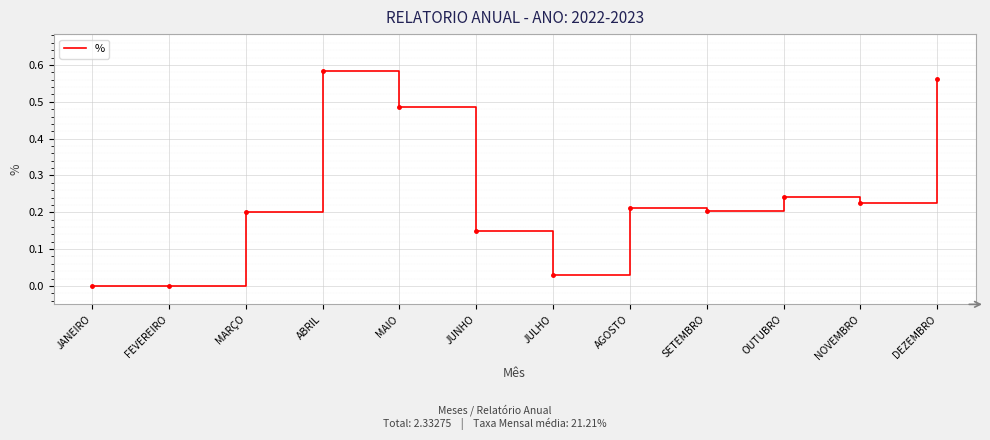

True or false: the data shows 0.2 at FEVEREIRO.

False